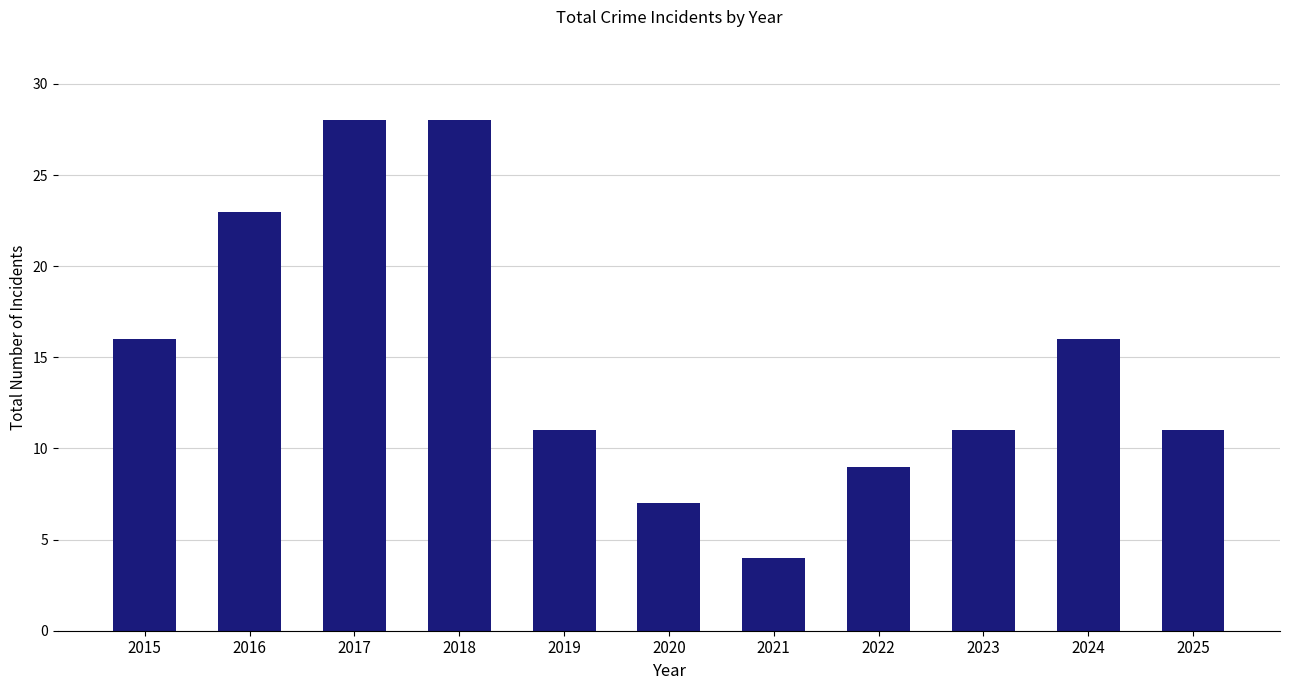

True or false: the data shows 16 at 2024.

True